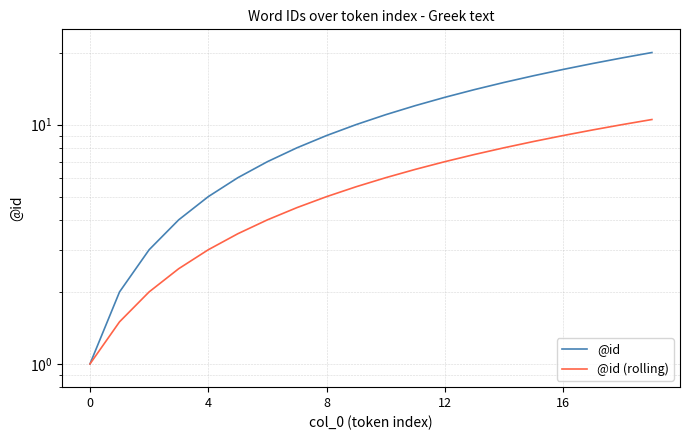

Reading right to left, what are all the values shown in this chart?

@id: 20.0	19.0	18.0	17.0	16.0	15.0	14.0	13.0	12.0	11.0	10.0	9.0	8.0	7.0	6.0	5.0	4.0	3.0	2.0	1.0
@id (rolling): 10.5	10.0	9.5	9.0	8.5	8.0	7.5	7.0	6.5	6.0	5.5	5.0	4.5	4.0	3.5	3.0	2.5	2.0	1.5	1.0